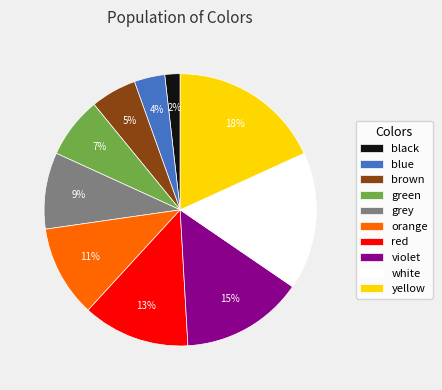

Rank the categories by value from highest to lowest.

yellow, white, violet, red, orange, grey, green, brown, blue, black